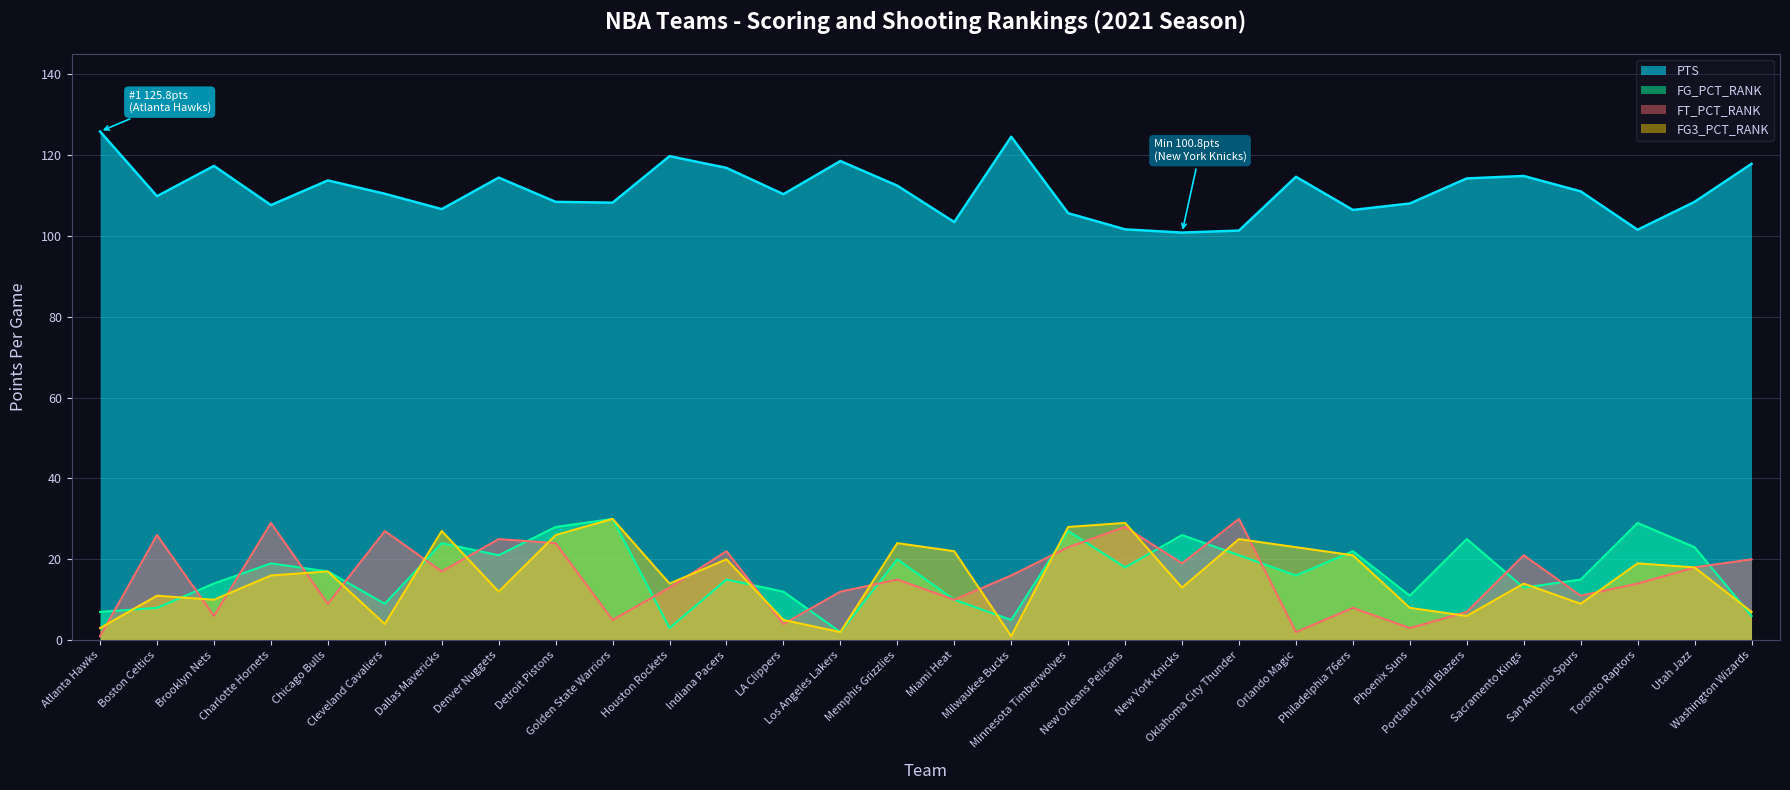

What is the sum of all FG_PCT_RANK values?

496.0